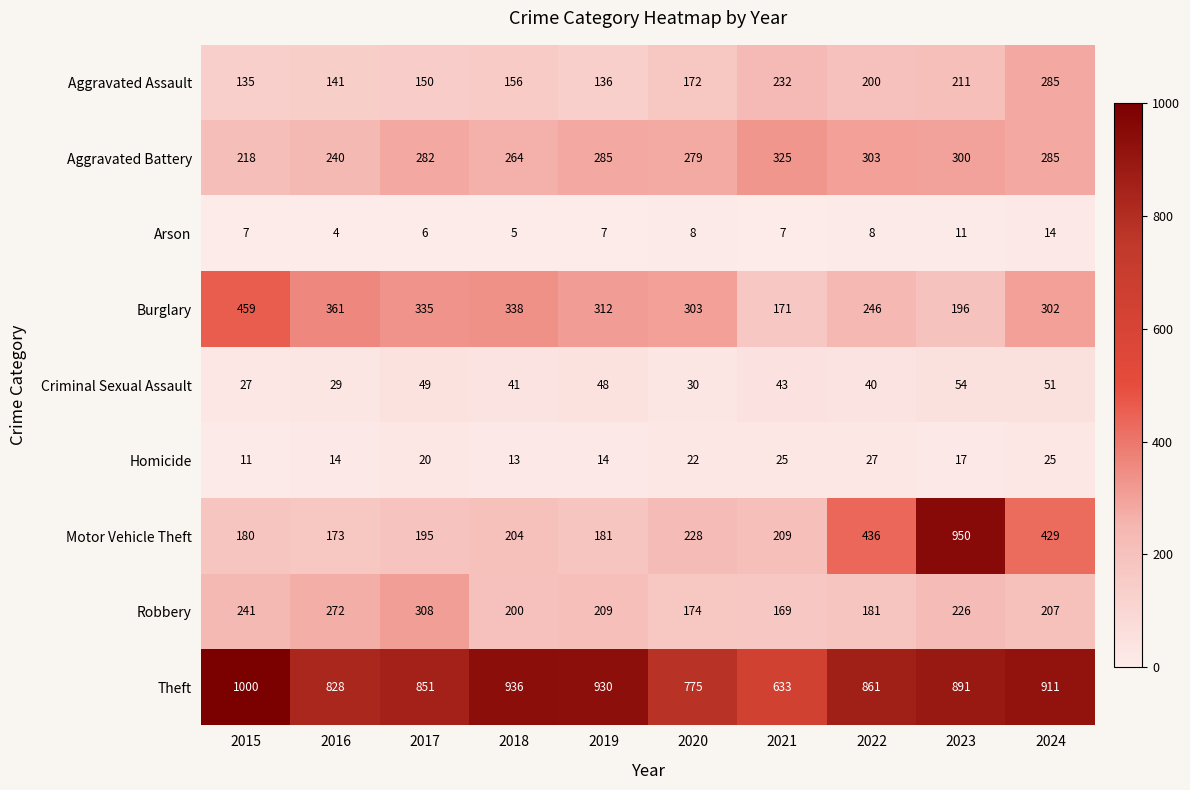

Rank the series by their maximum value, from highest to lowest.

Theft, Motor Vehicle Theft, Burglary, Aggravated Battery, Robbery, Aggravated Assault, Criminal Sexual Assault, Homicide, Arson